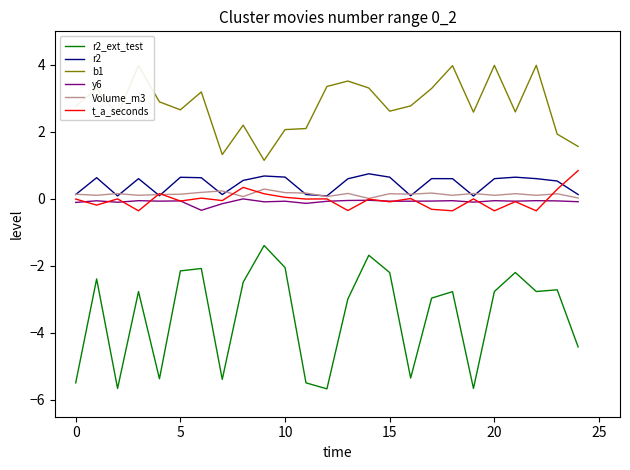

What is the difference between the maximum and minimum values in the y6 series?

0.3